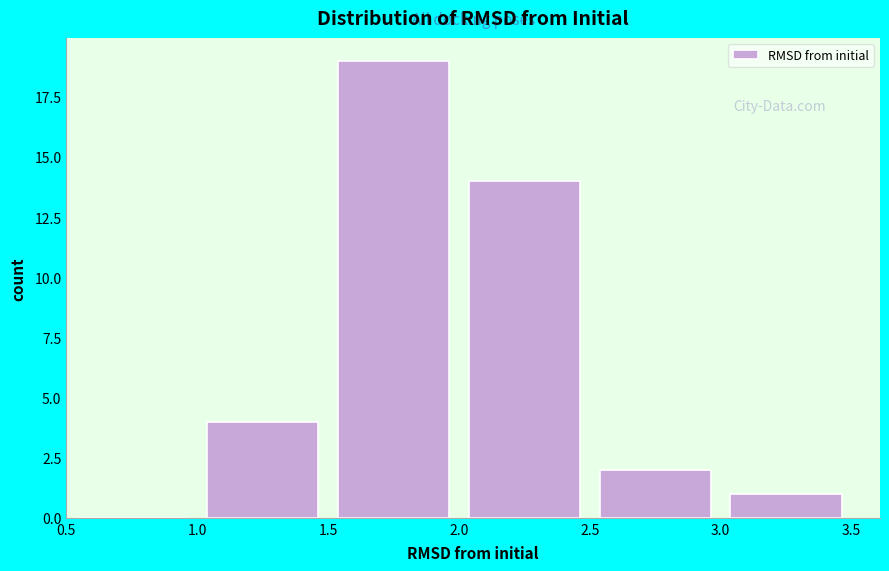

Which range on the x-axis has the tallest bar?

1.5 to 2.0